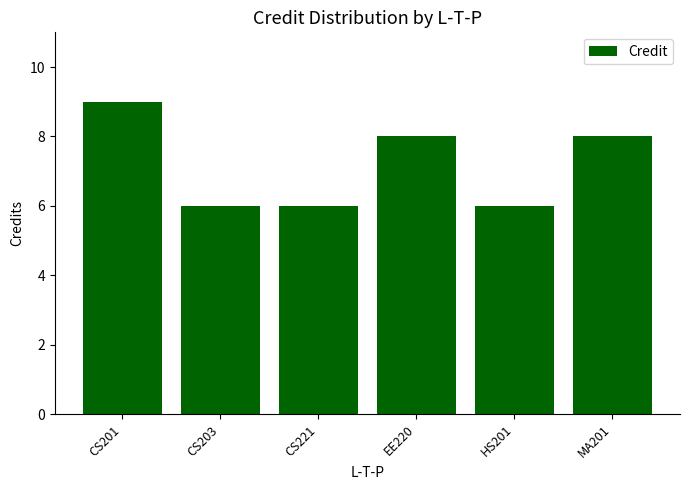

What is the value of the 4th bar from the left?

8